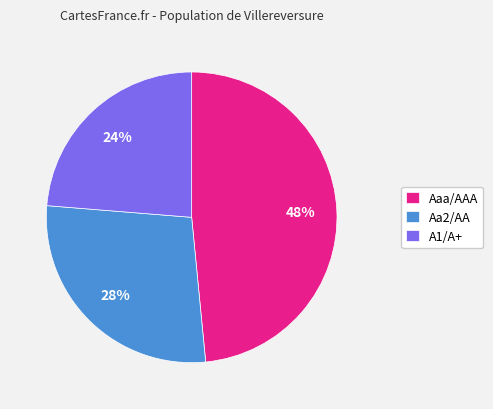

Is it true that Aaa/AAA is 66% of the pie?

False